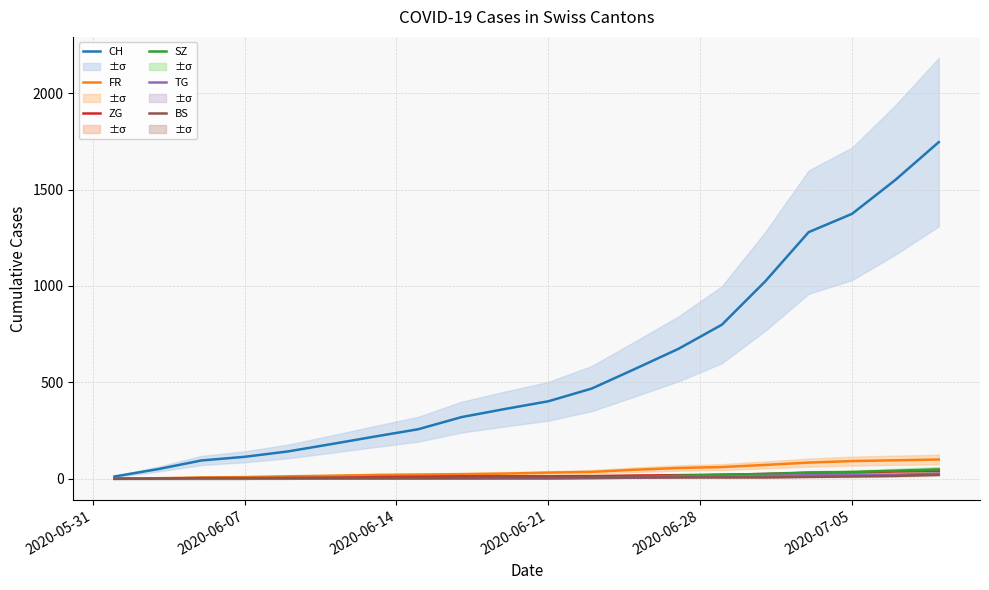

True or false: SZ has more than 1 interior local peaks.

False